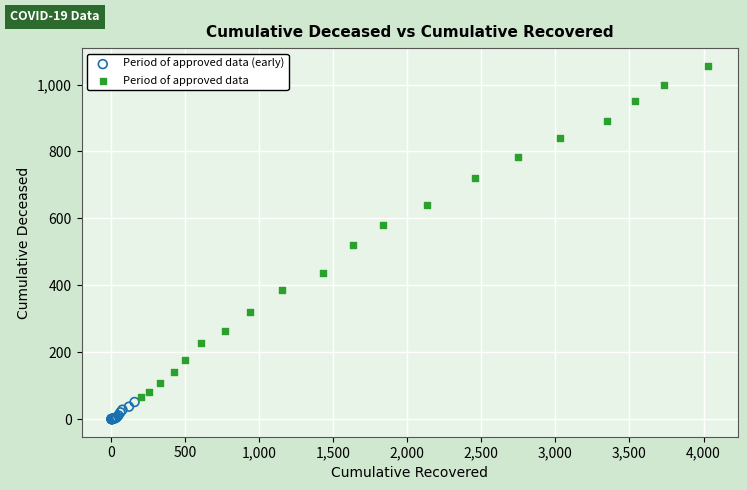

Which series reaches the minimum Y coordinate?

Period of approved data (early)